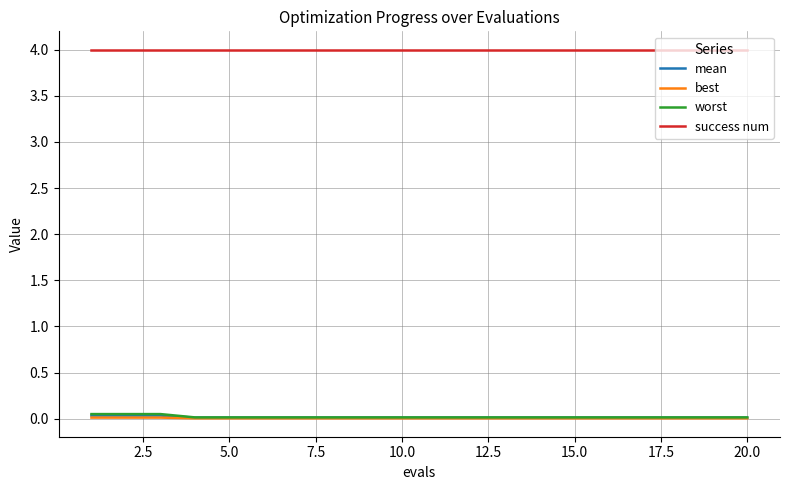

Which series has the largest total across all categories?

success num